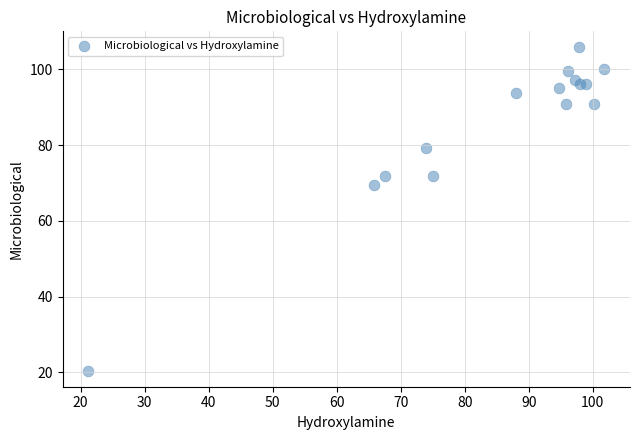

What is the range of Y values (max minus min)?

85.3